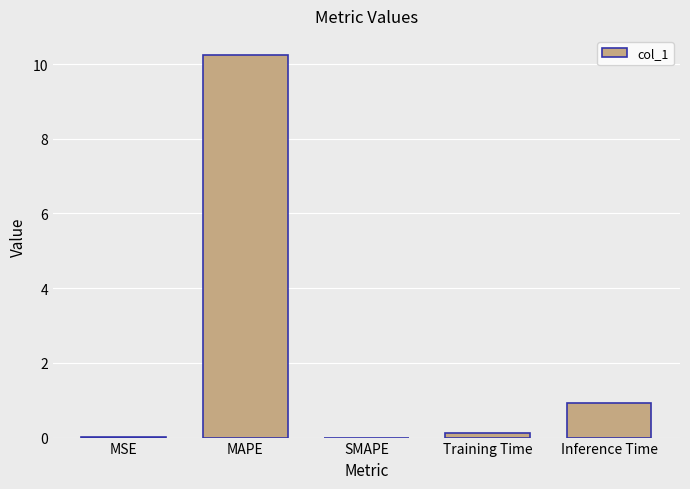

The chart shows a value of 10.2 at MAPE. True or false?

True